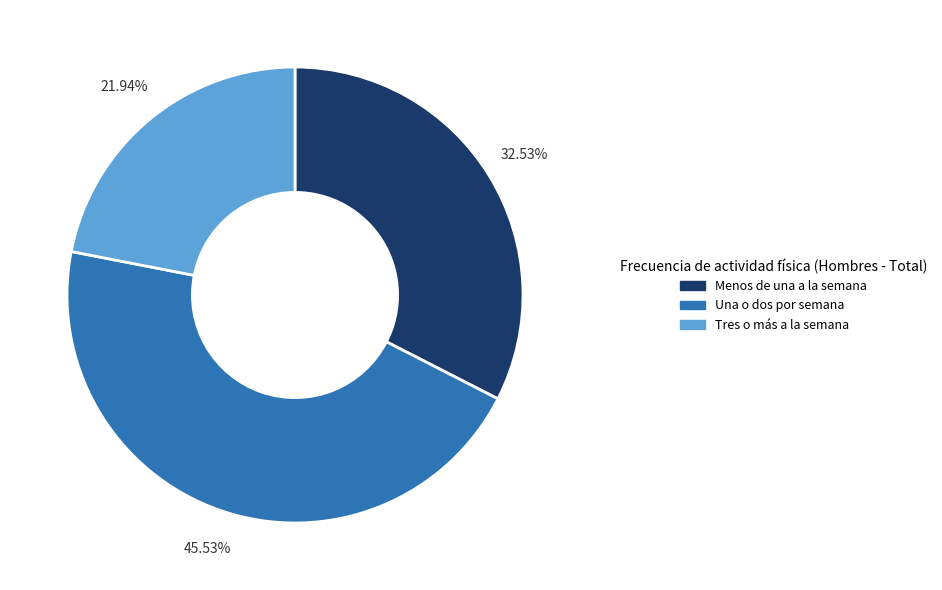

Rank the categories by value from highest to lowest.

Una o dos por semana, Menos de una a la semana, Tres o más a la semana